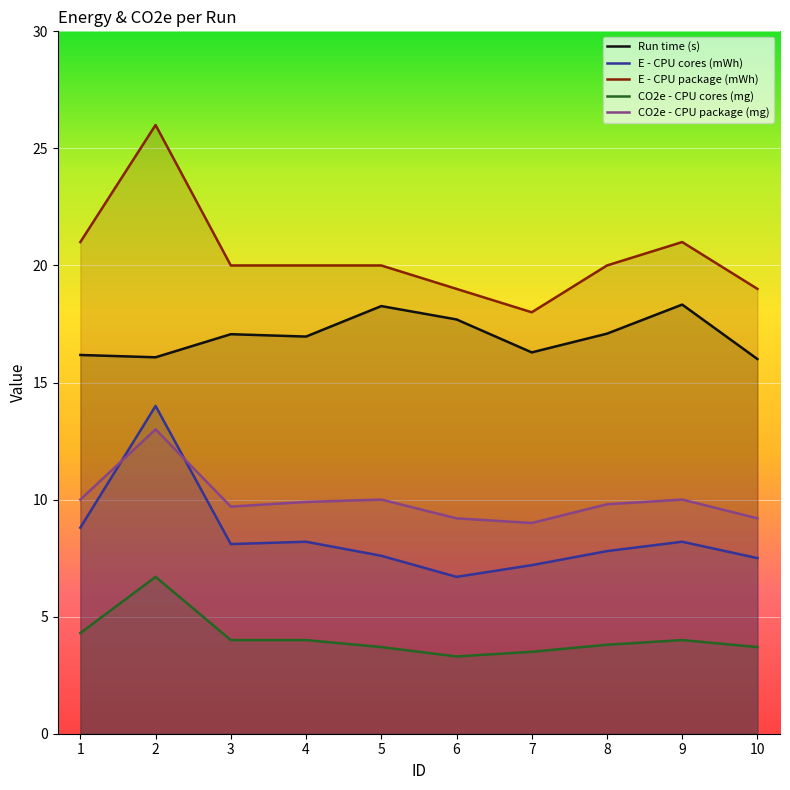

Is it true that Run time (s) equals 18.3 at 5?

True